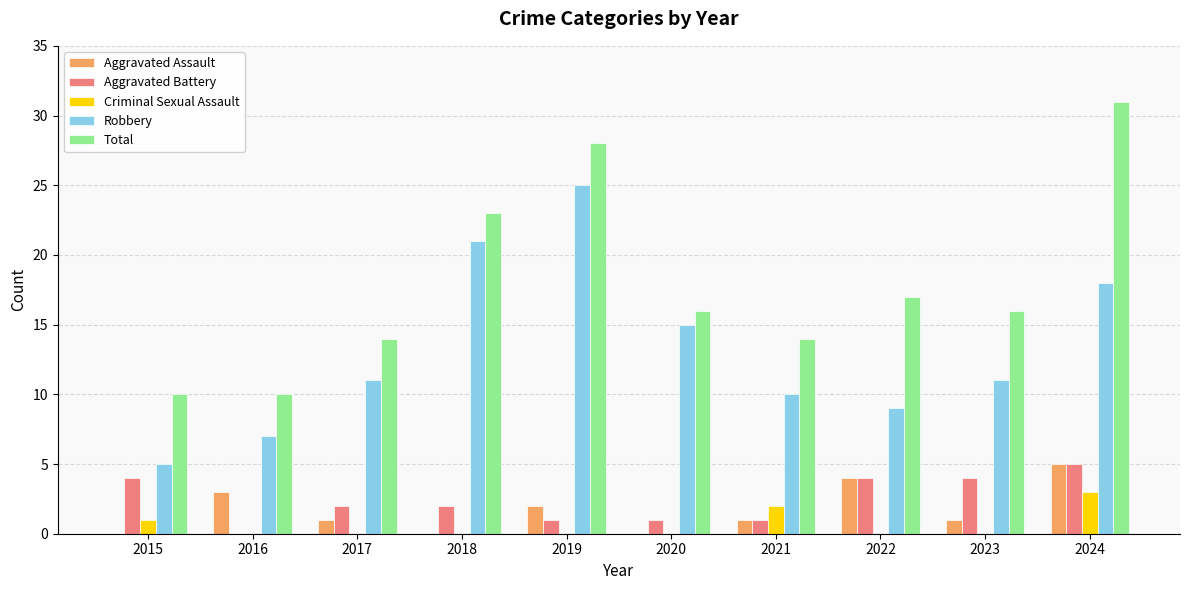

How many data points does each series have?

10